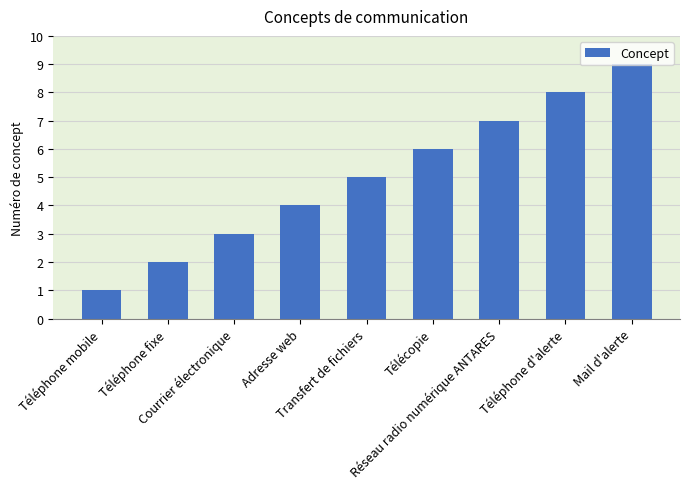

Reading left to right, what are all the values shown in this chart?

Téléphone mobile=1	Téléphone fixe=2	Courrier électronique=3	Adresse web=4	Transfert de fichiers=5	Télécopie=6	Réseau radio numérique ANTARES=7	Téléphone d'alerte=8	Mail d'alerte=9